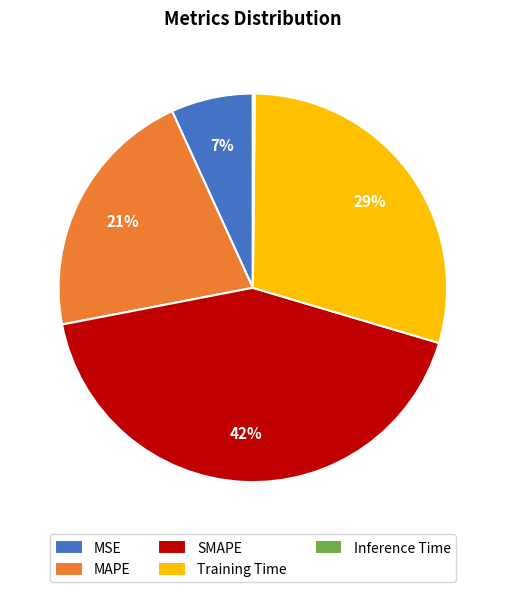

Do MSE and MAPE together represent more than half of the pie?

No